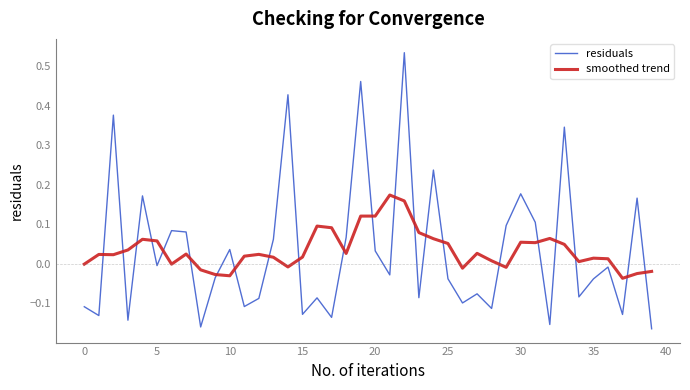

Which series has the widest spread of values?

residuals